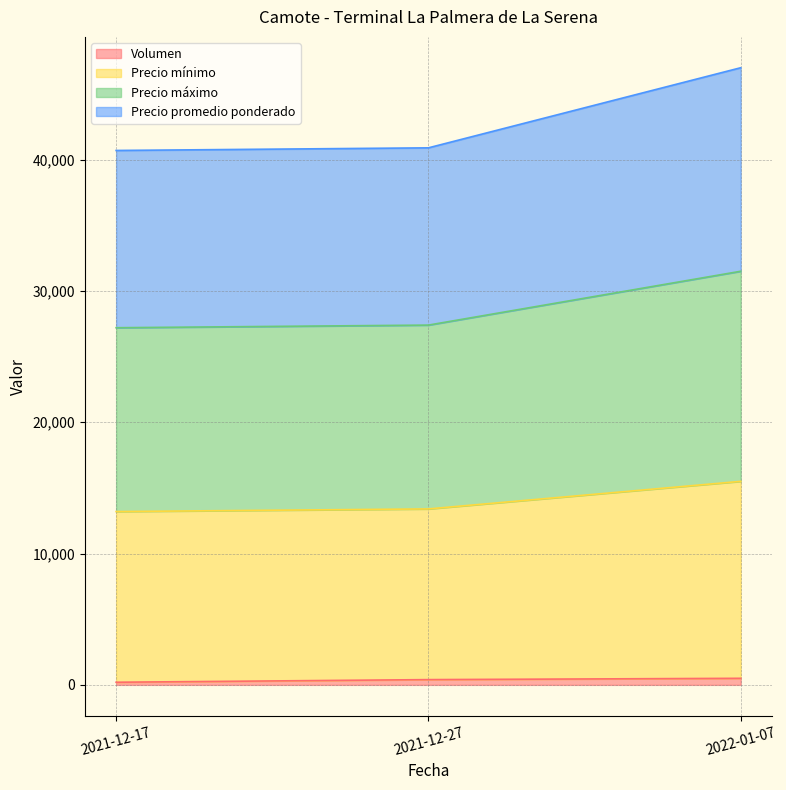

At which category is the sum across all series the highest?

2022-01-07